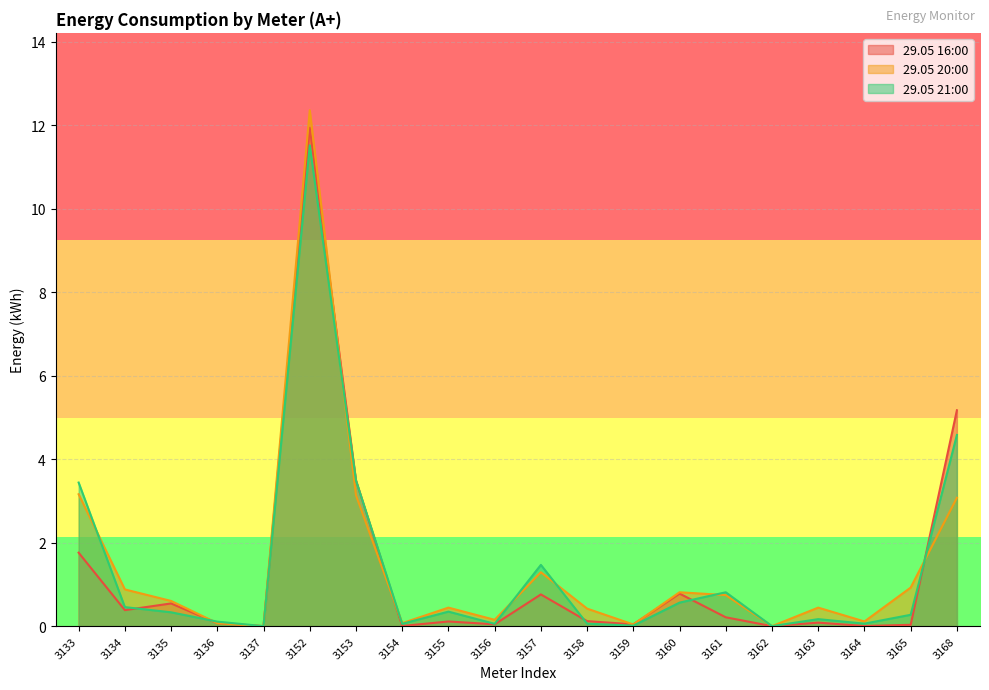

What is the sum of the 29.05 21:00 values at 3152 and 3160?

12.1